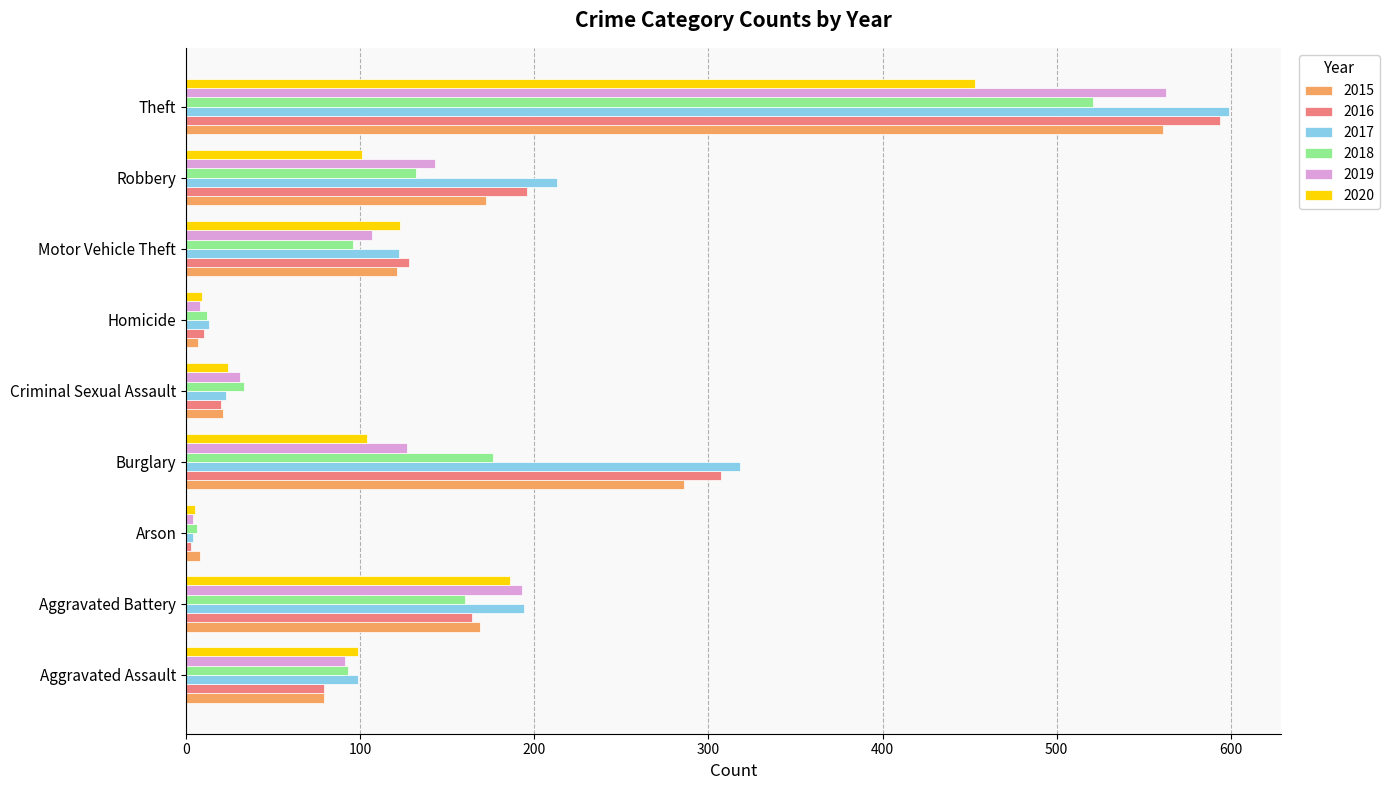

True or false: 2020 has a value of 24 at Criminal Sexual Assault.

True